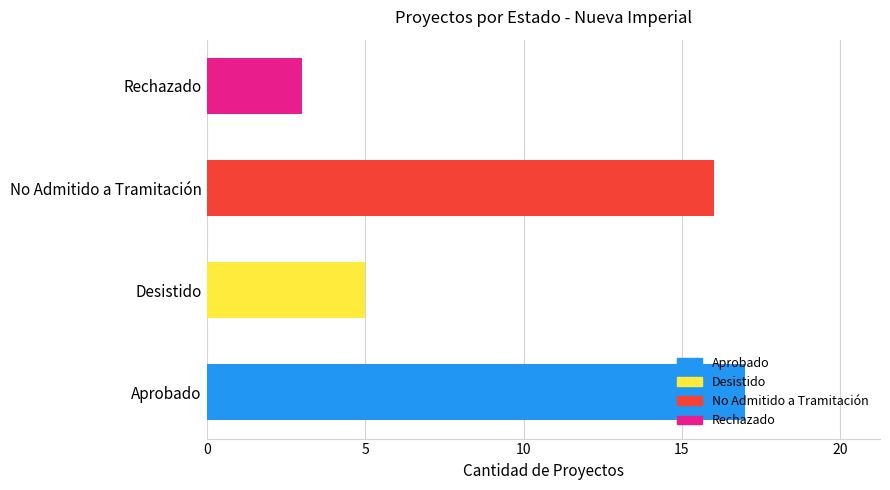

Read the value at Rechazado.

3